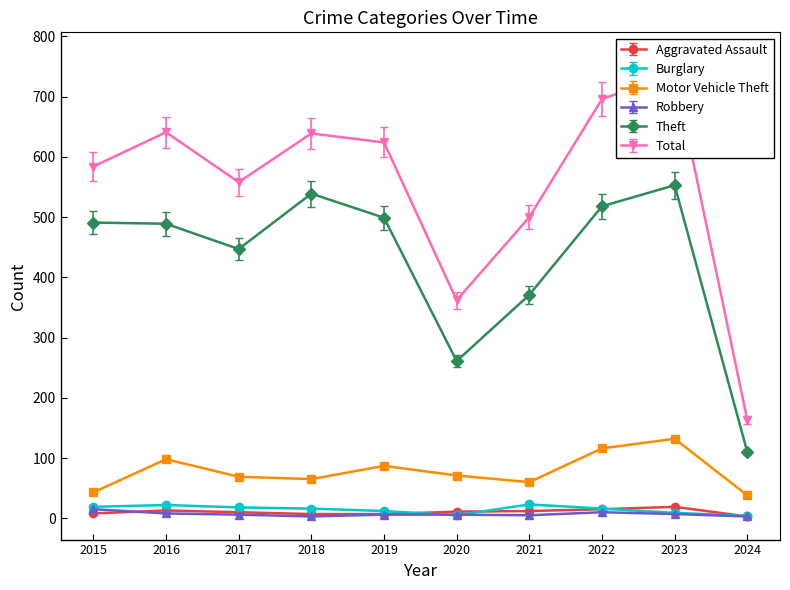

Which series has the largest total across all categories?

Total